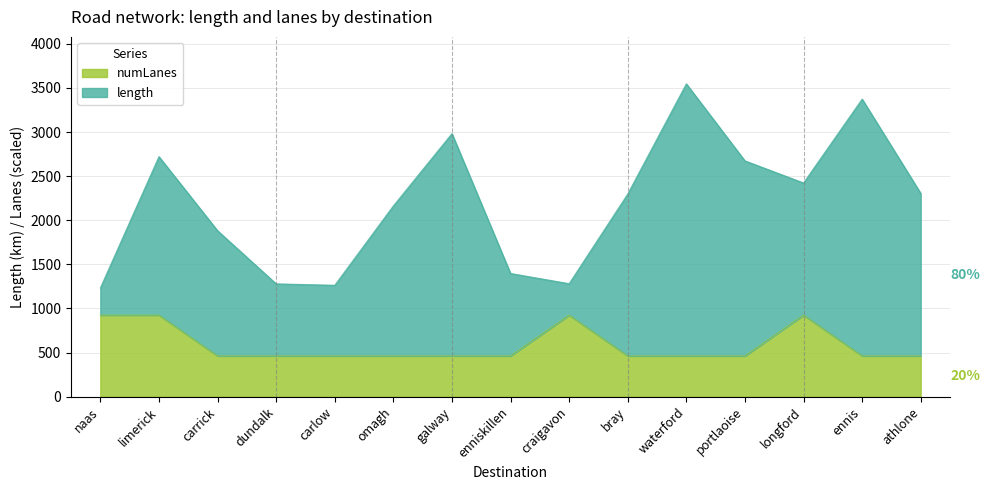

Is it true that the value at ennis is 666.6?

False